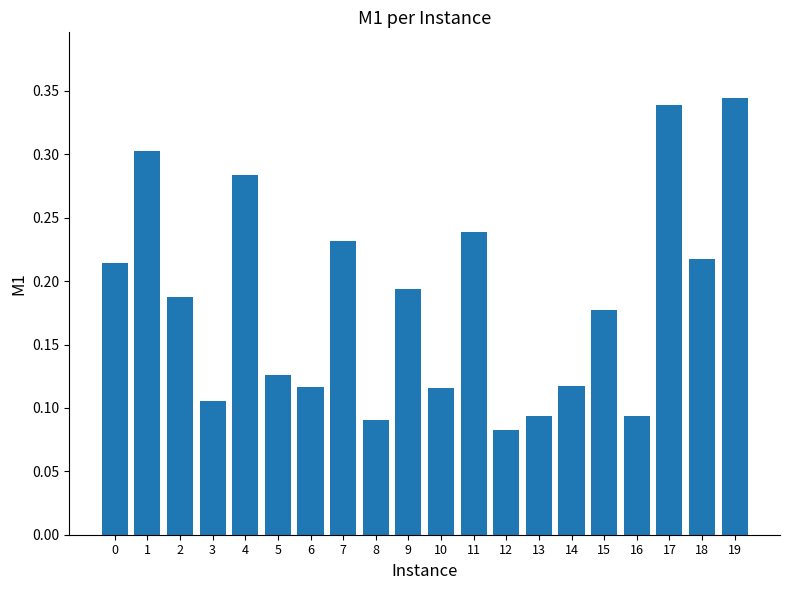

What is the sum of all values?

3.7